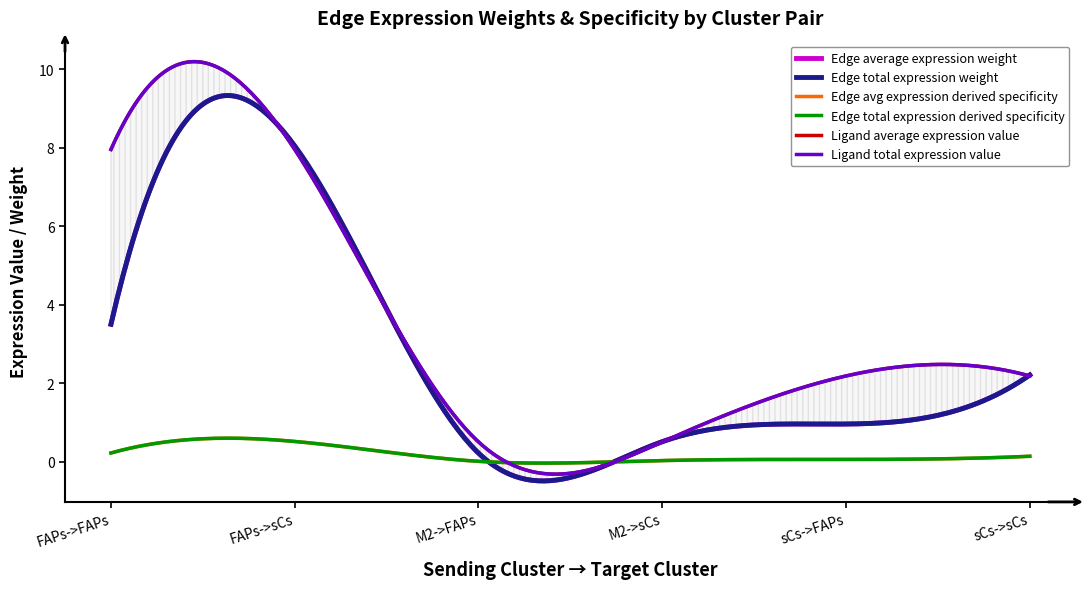

Which series has the widest spread of values?

Edge average expression weight